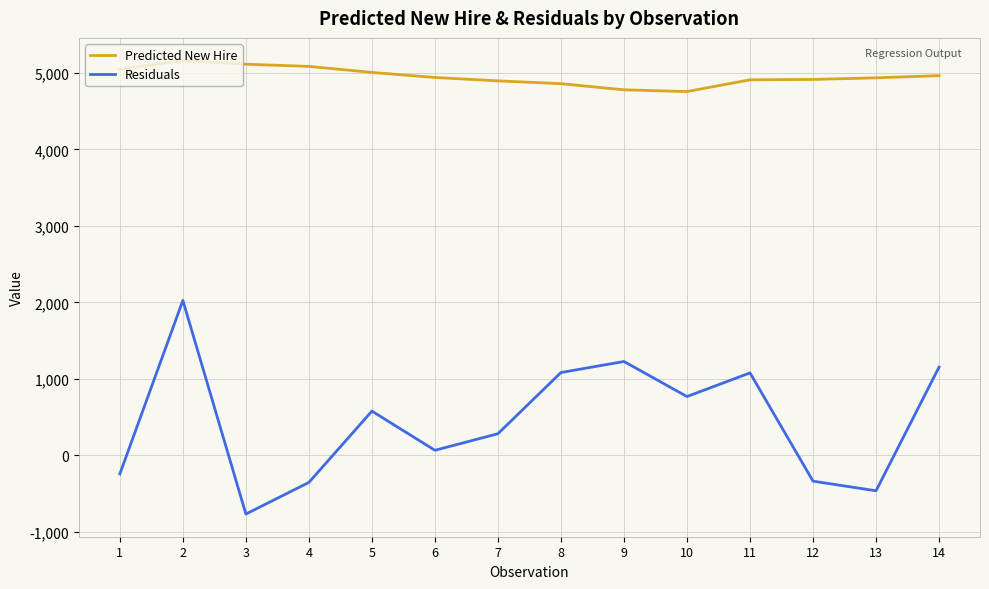

What is the difference between the Residuals values at 4 and 10?

1121.9